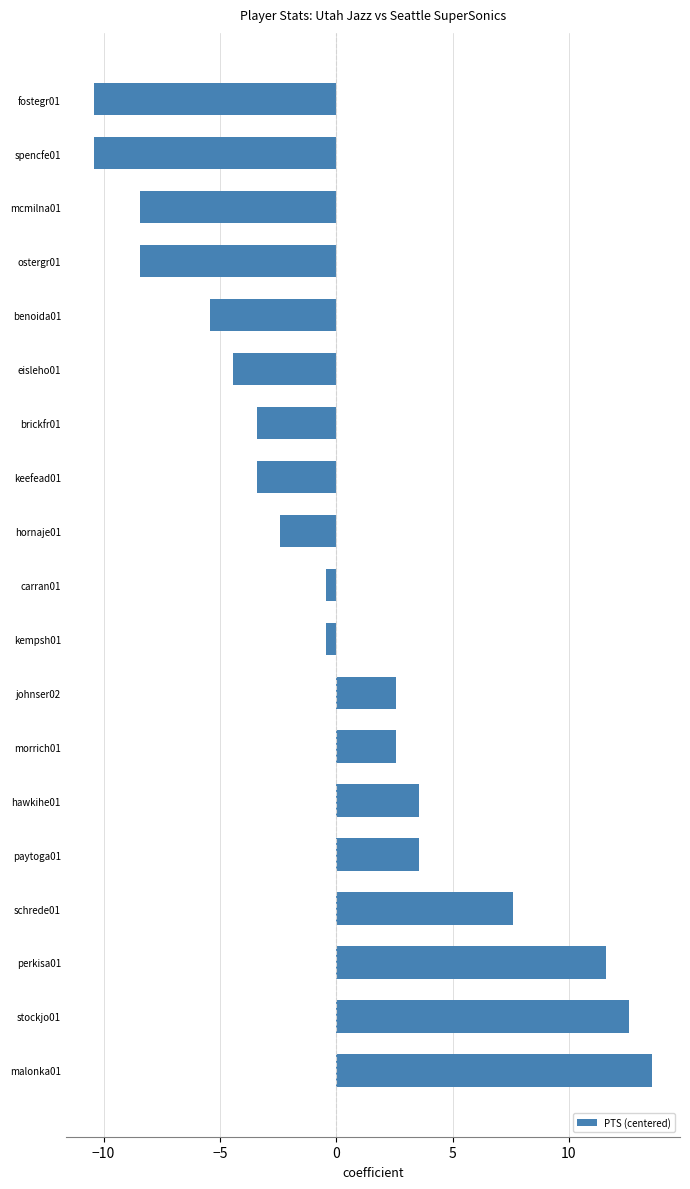

What is the minimum value shown in the chart?

-10.4